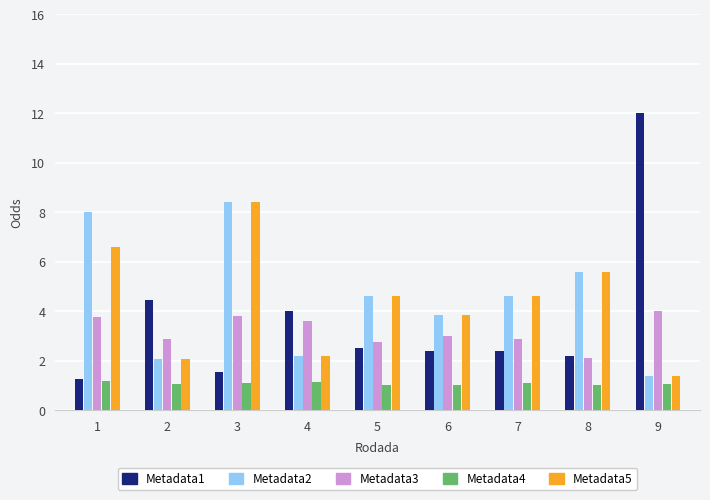

What is the difference between the Metadata2 values at 1 and 8?

2.4